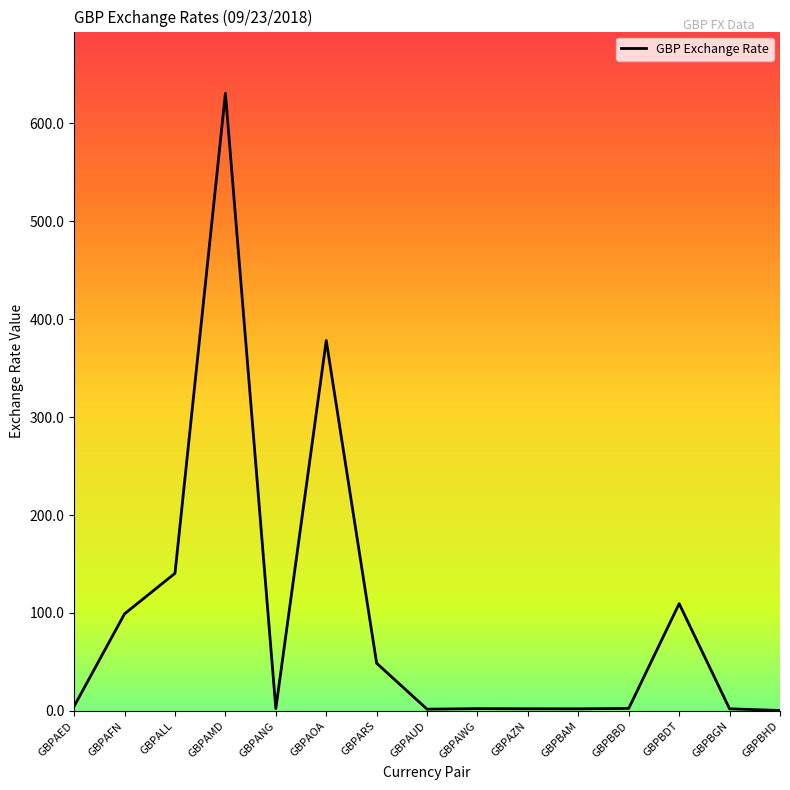

The chart shows a value of 22.4 at GBPARS. True or false?

False